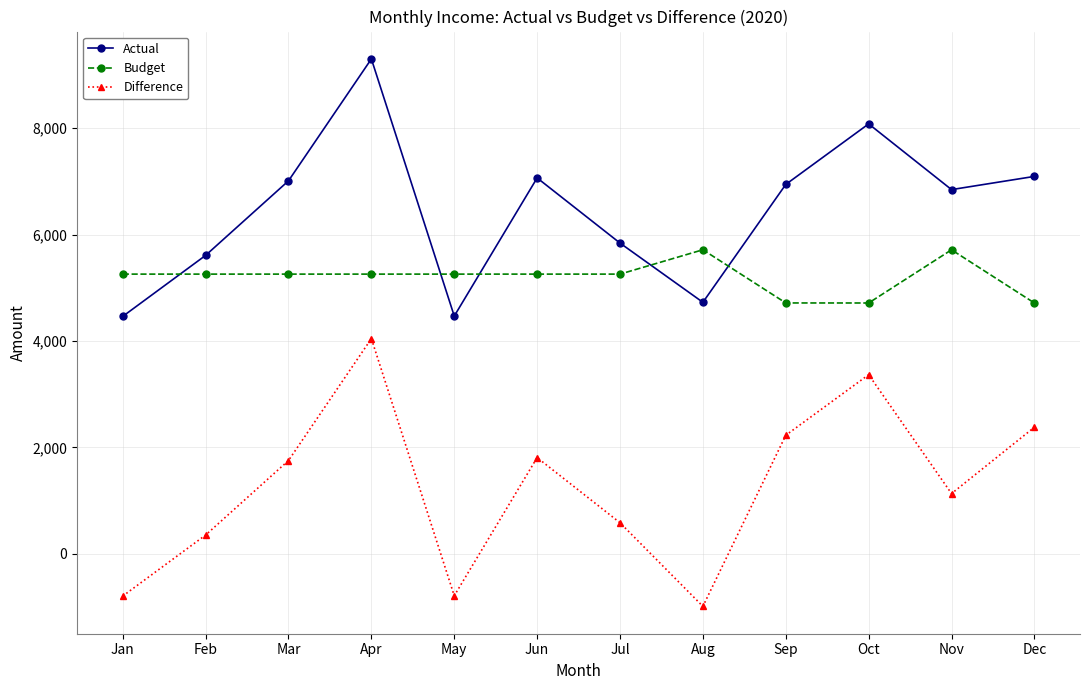

What is the sum of the Difference values at Dec and Jun?

4188.4